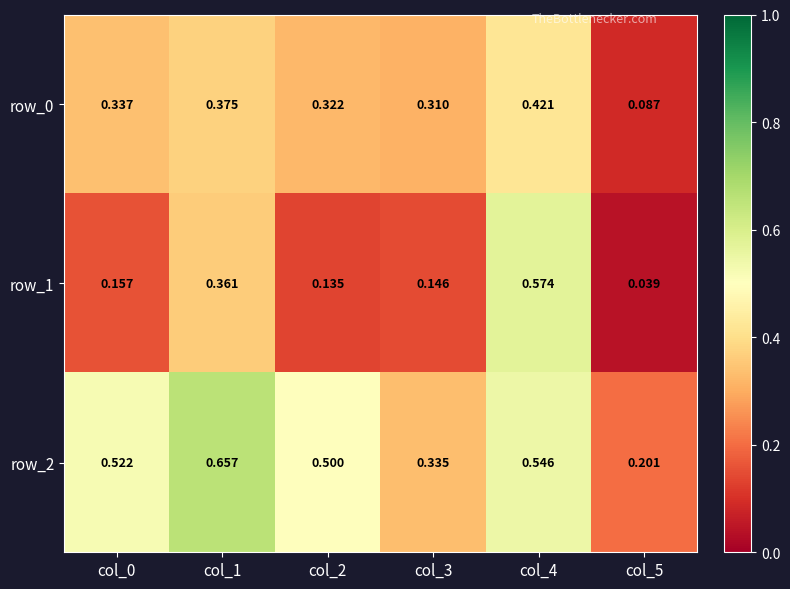

Is the value of row_1 at col_3 greater than the value of row_2 at col_0?

No